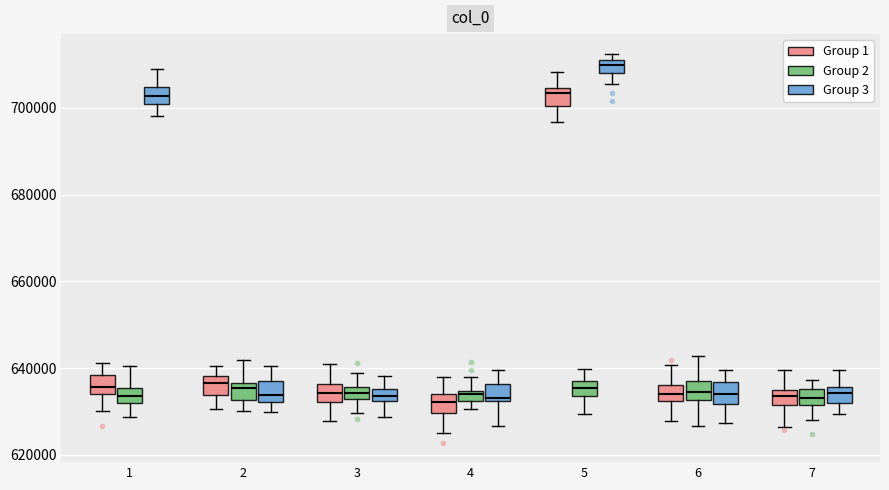

Where does the upper whisker of the box for 6 (Group 2) end on the y-axis? The values are not printed on the chart, so give them approximately, as read against the axis.

642000